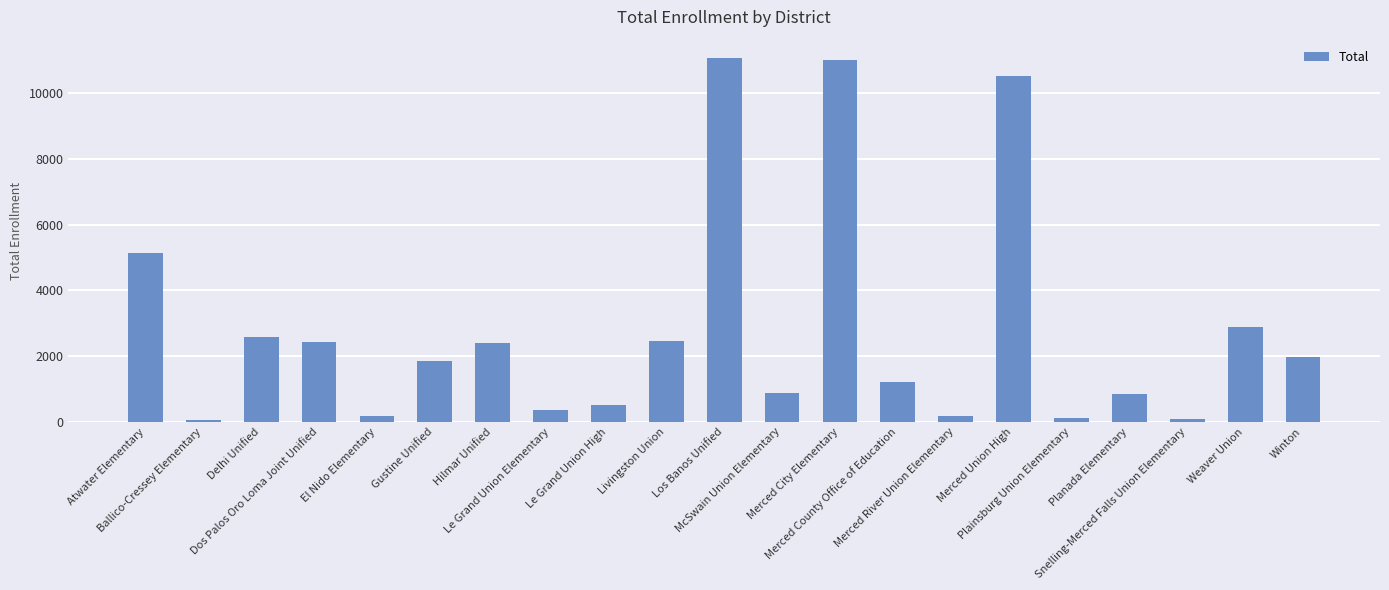

The chart shows a value of 876 at McSwain Union Elementary. True or false?

True